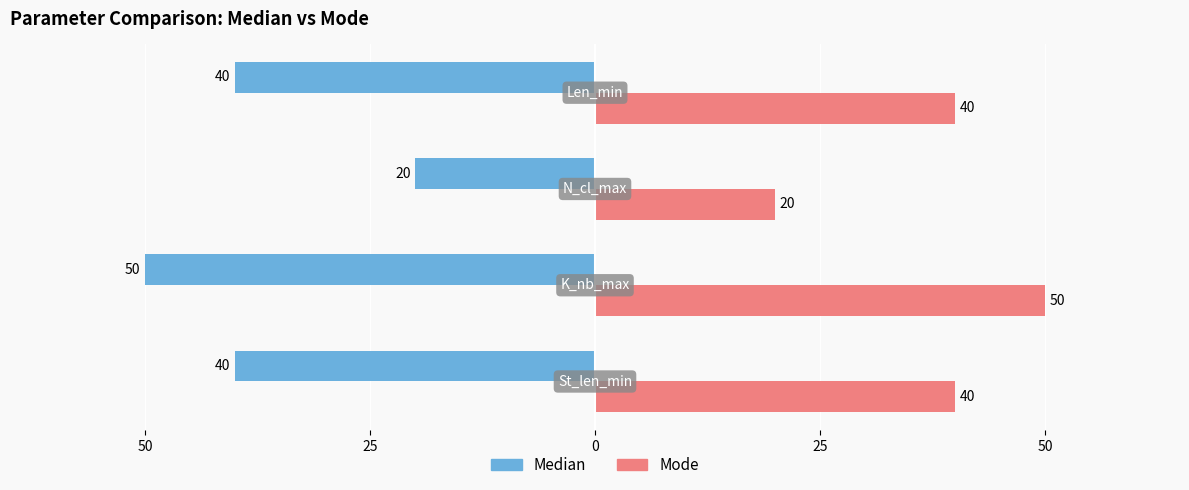

What are all the series names shown in the legend?

Median, Mode